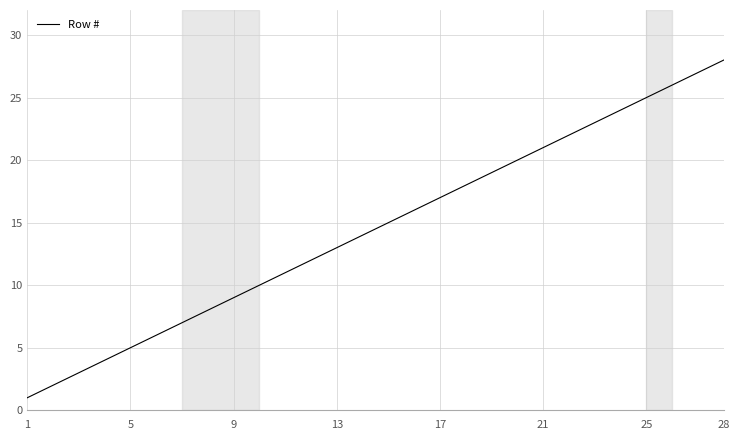

What is the greatest value displayed?

28